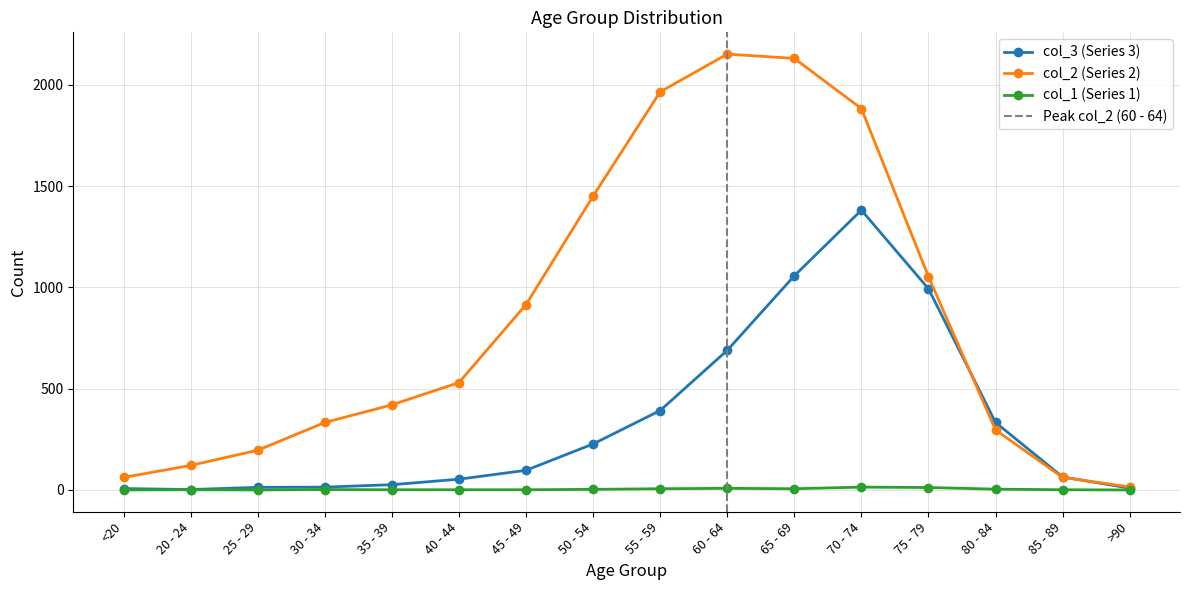

What is the sum of the col_1 values at 45 - 49 and 55 - 59?

7